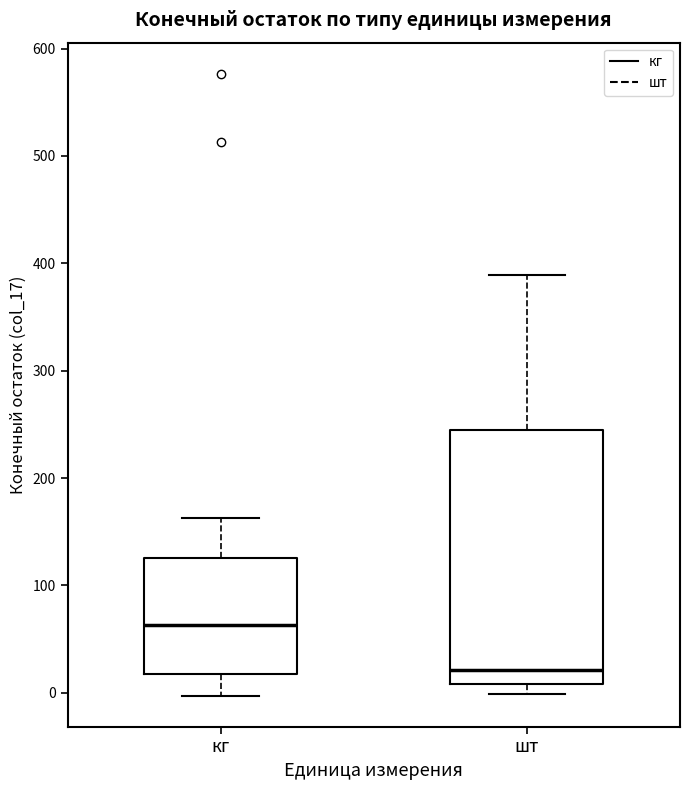

Reading left to right, read every box against the y-axis: the position of its median line, the range the box covers, and the ends of its whiskers. The values are not printed on the chart, so give them approximately, as read against the axis.

кг: median 60, box 20 to 130, whiskers 0 to 160
шт: median 20, box 10 to 250, whiskers 0 to 390